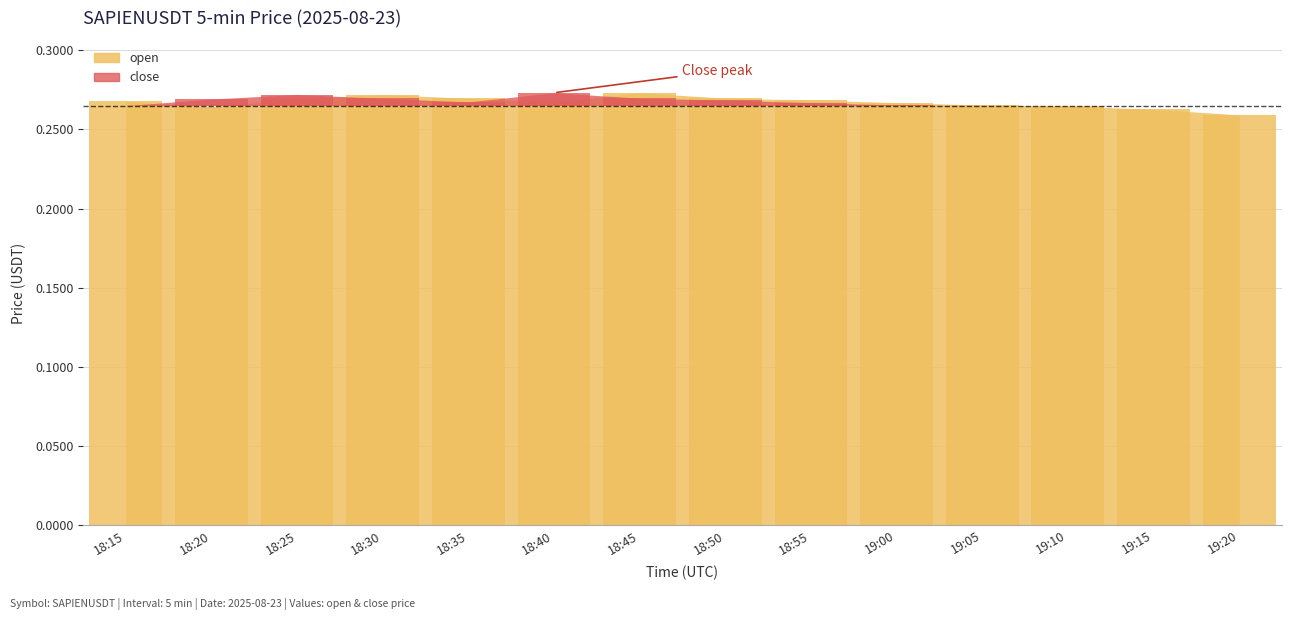

The chart shows a value of 0.3 at 19:05. True or false?

True